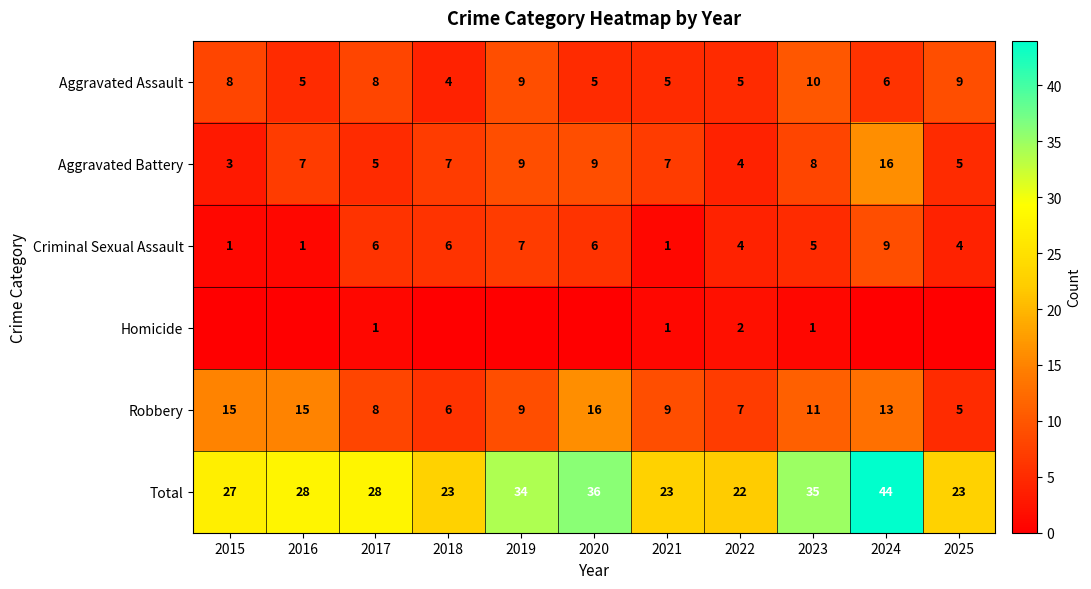

At which label does Robbery reach its peak?

2020